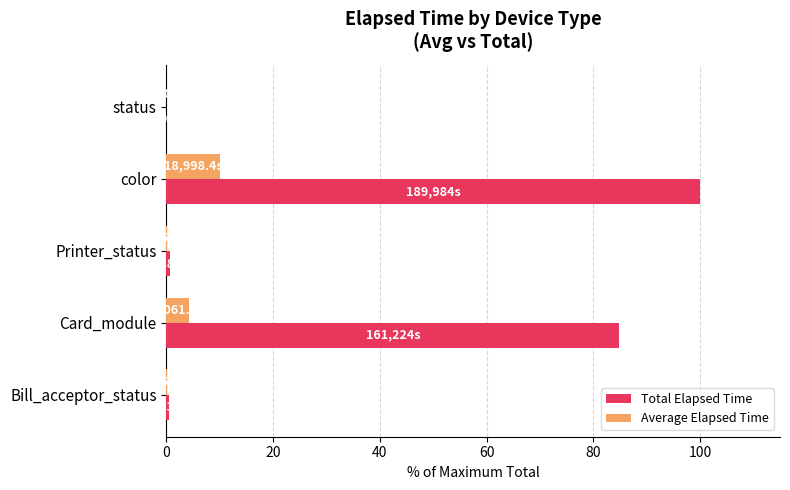

Which category has the highest value in the Total Elapsed Time series?

color